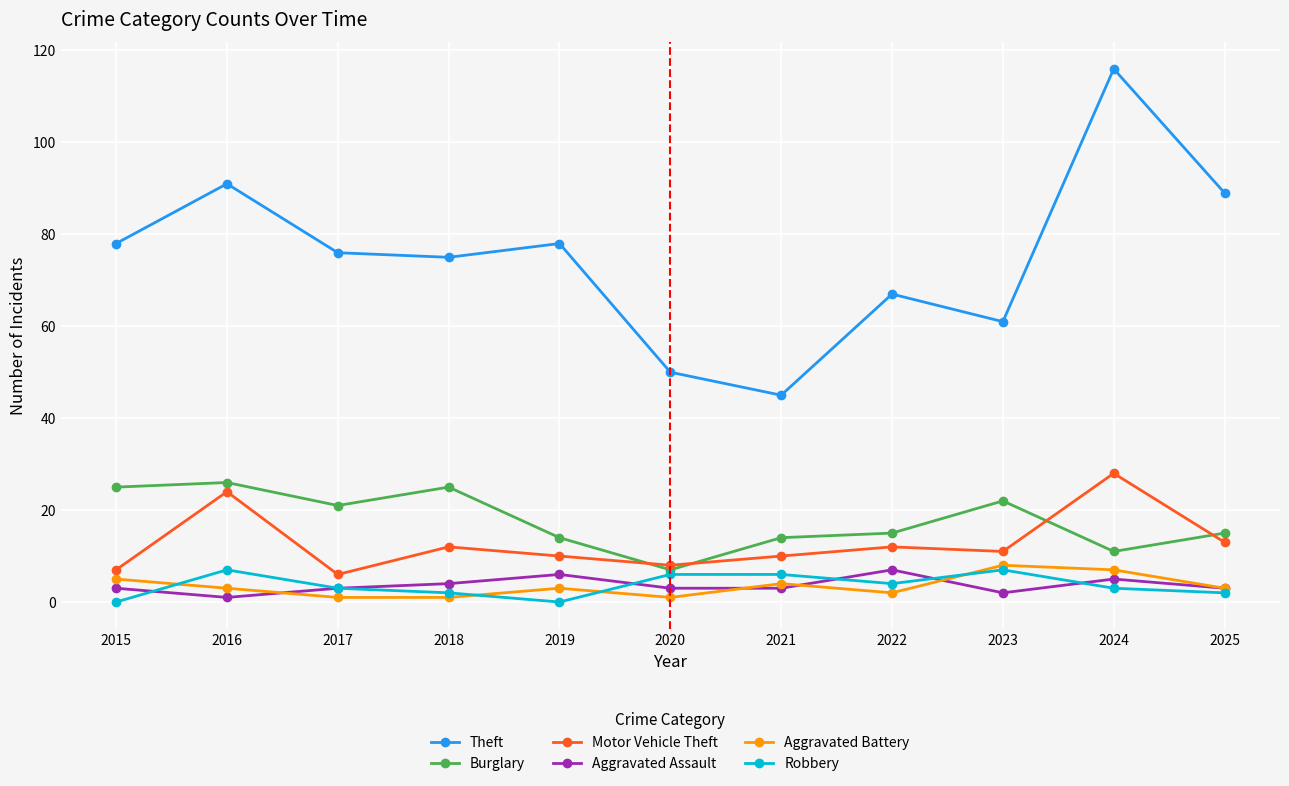

What is the maximum value shown in the chart?

116